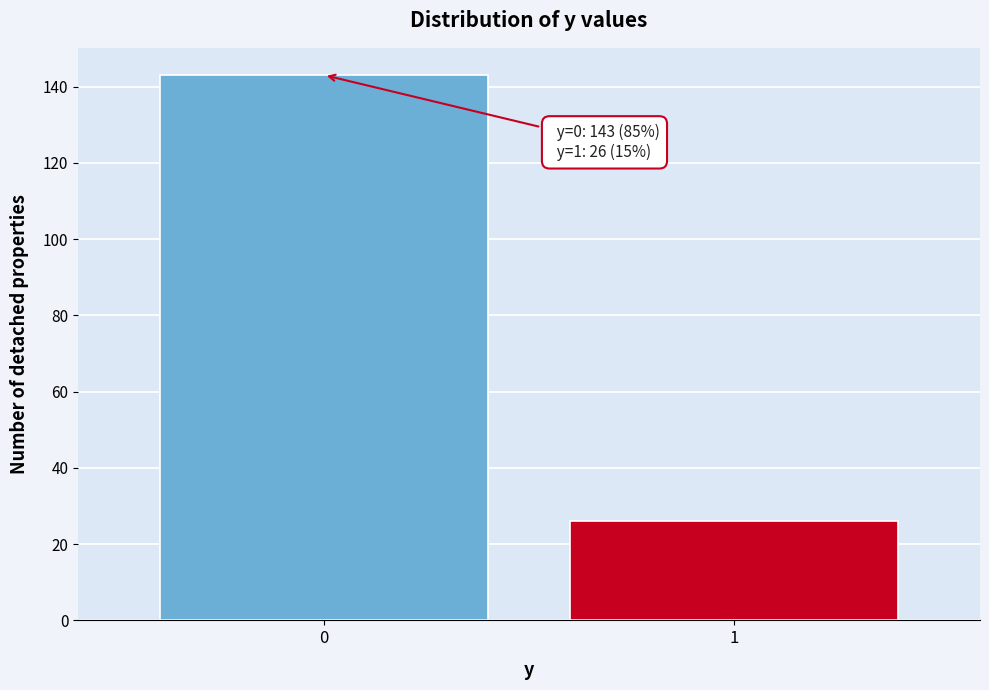

Reading left to right, list all the values displayed in this chart.

143	26